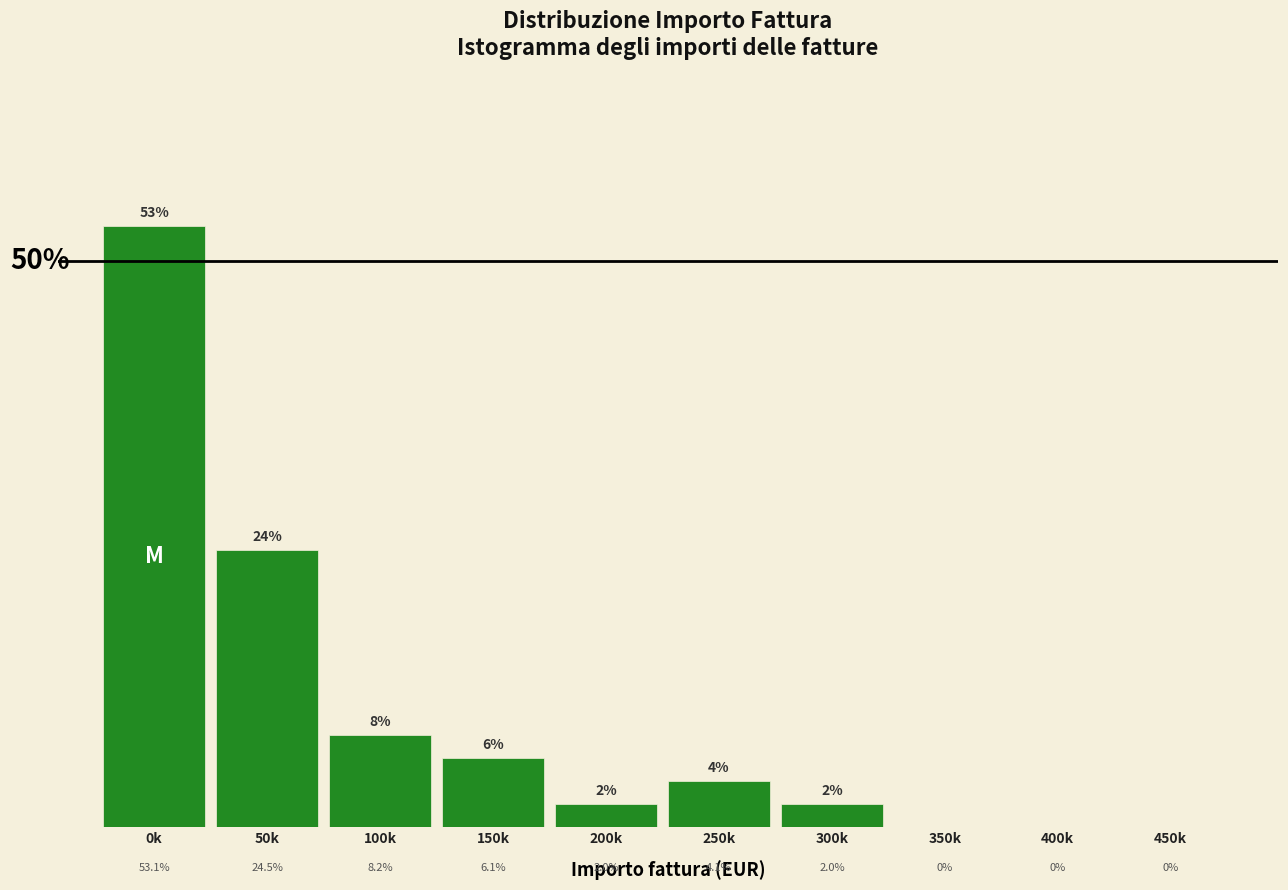

At which label is the value closest to 26?

50k